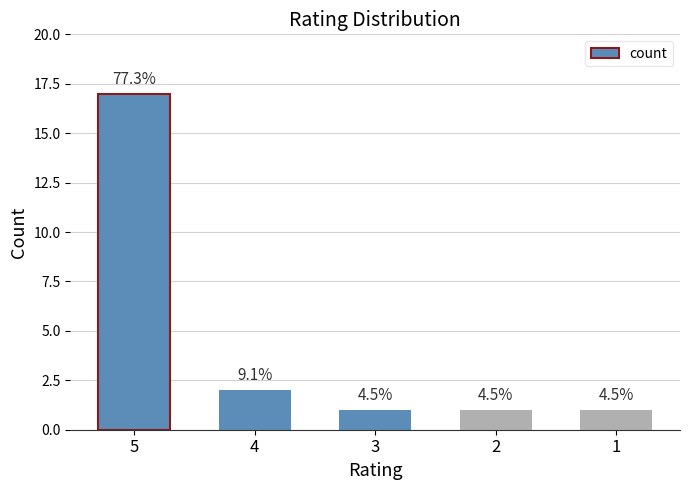

What is the sum of all values?

22